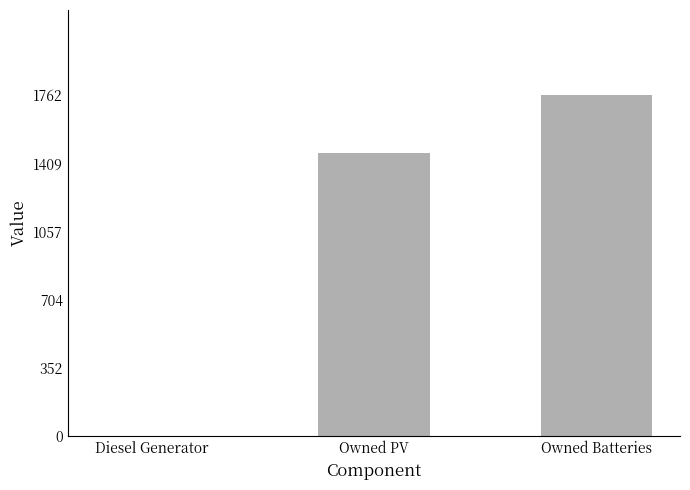

What is the maximum value shown in the chart?

1762